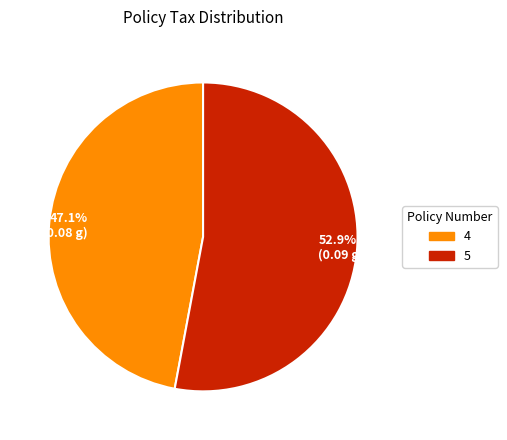

Rank the categories by value from highest to lowest.

52.9% (0.09 g), 47.1% (0.08 g)